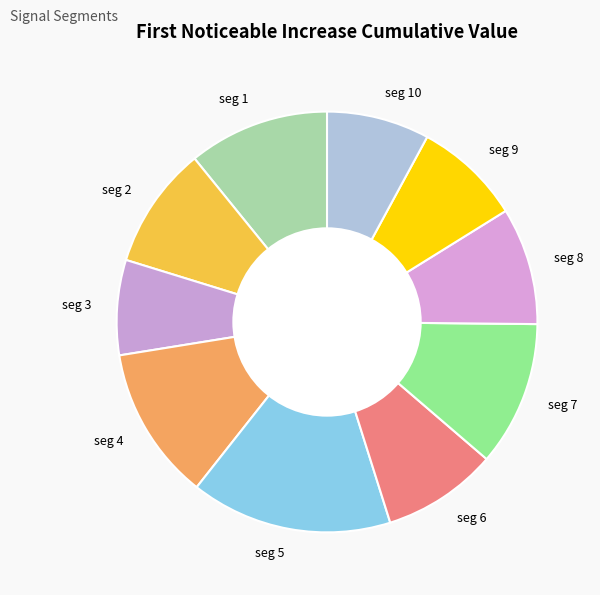

How many segments does this pie chart have?

10